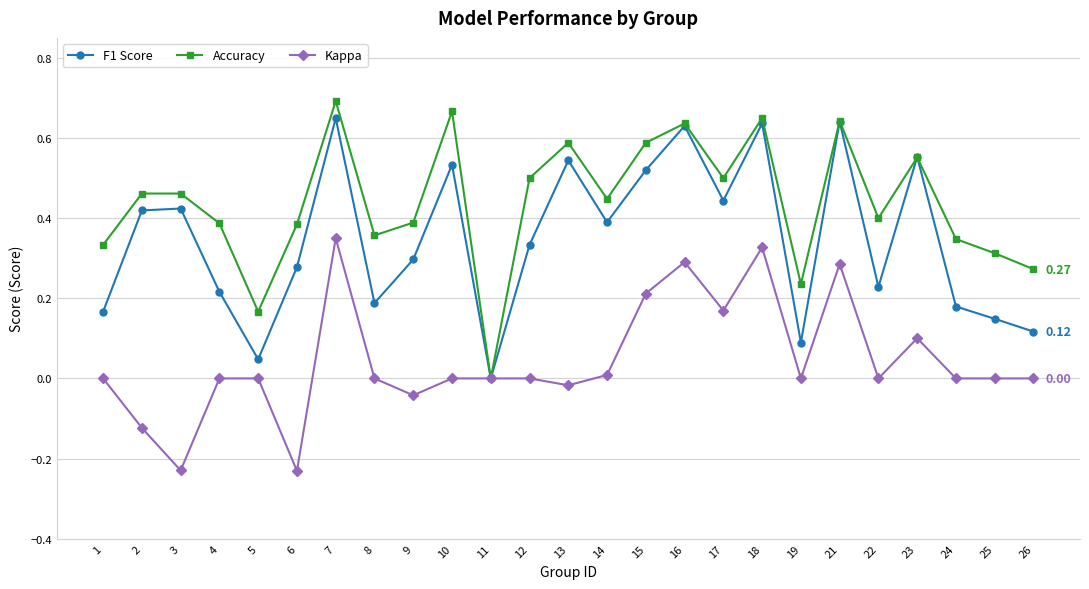

At which category does F1 Score reach its first local valley?

5